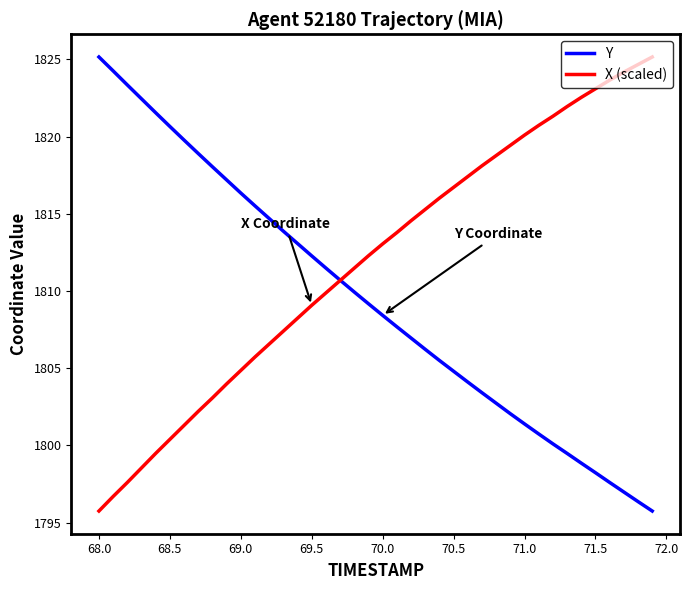

What is the minimum value shown in the chart?

1795.8